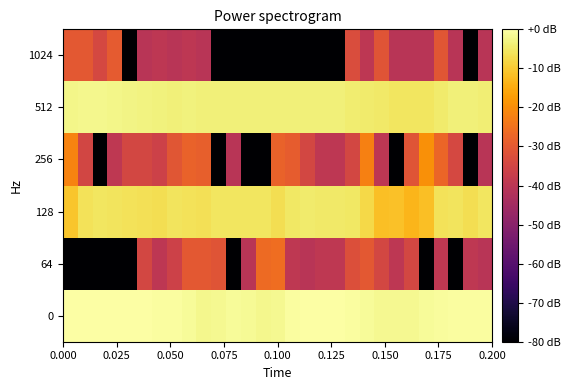

Reading left to right, list all the values displayed in this chart.

0: 0.0	0.0	0.0	0.0	0.0	-0.1	-0.3	-0.6	-1.0	-2.2	-1.6	-1.2	-1.3	-1.9	-1.8	-0.5	-0.1	-0.1	-0.1	-0.5	-1.0	-1.8	-1.9	-1.6	-1.2	-0.7	-0.6	-0.5	-0.3
64: -180.0	-180.0	-180.0	-180.0	-180.0	-34.7	-39.6	-36.0	-30.1	-30.1	-31.1	-180.0	-40.4	-26.5	-25.9	-39.1	-40.4	-39.1	-39.1	-32.3	-30.1	-34.7	-39.6	-34.7	-180.0	-39.1	-180.0	-39.1	-40.4
128: -10.8	-6.2	-5.5	-5.6	-6.1	-6.3	-6.6	-5.7	-6.1	-6.3	-5.5	-5.4	-5.5	-5.5	-6.8	-5.1	-4.7	-4.9	-5.0	-5.2	-7.6	-11.7	-11.5	-13.4	-11.9	-6.1	-5.6	-6.6	-5.6
256: -21.6	-34.8	-180.0	-39.1	-34.7	-34.7	-36.0	-30.8	-28.0	-28.5	-180.0	-40.4	-180.0	-180.0	-28.0	-29.1	-34.7	-39.1	-39.6	-34.7	-22.2	-39.6	-180.0	-31.1	-19.6	-27.4	-34.3	-180.0	-40.4
512: -2.4	-2.2	-2.1	-2.3	-2.7	-3.0	-3.3	-3.4	-3.1	-3.4	-3.5	-3.5	-3.5	-3.5	-3.5	-3.5	-3.5	-3.5	-3.5	-4.1	-4.5	-4.9	-5.4	-5.6	-5.6	-4.7	-3.6	-3.5	-4.0
1024: -30.1	-30.1	-34.3	-29.5	-180.0	-40.4	-39.6	-40.4	-39.6	-40.4	-180.0	-180.0	-180.0	-180.0	-180.0	-180.0	-180.0	-180.0	-180.0	-33.1	-39.6	-31.1	-40.4	-40.4	-40.4	-30.8	-40.4	-180.0	-40.4